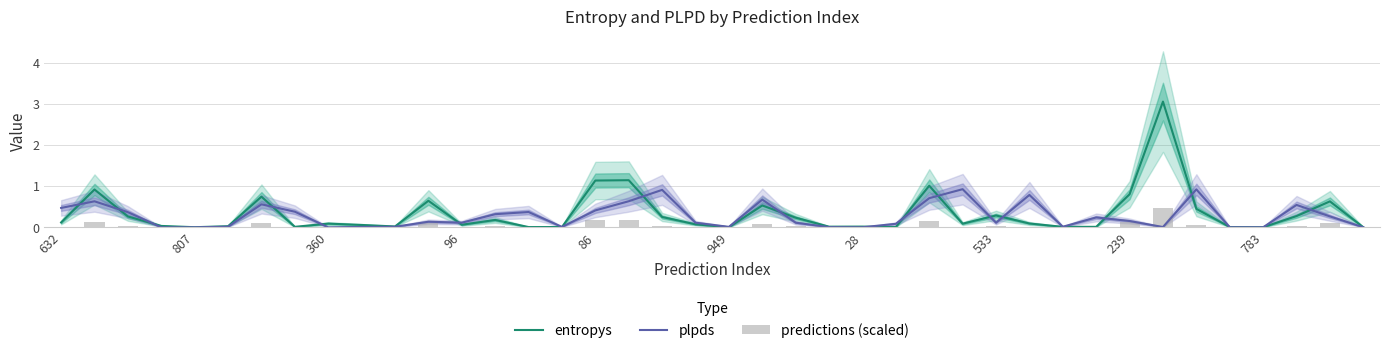

Does the chart contain any negative values?

No